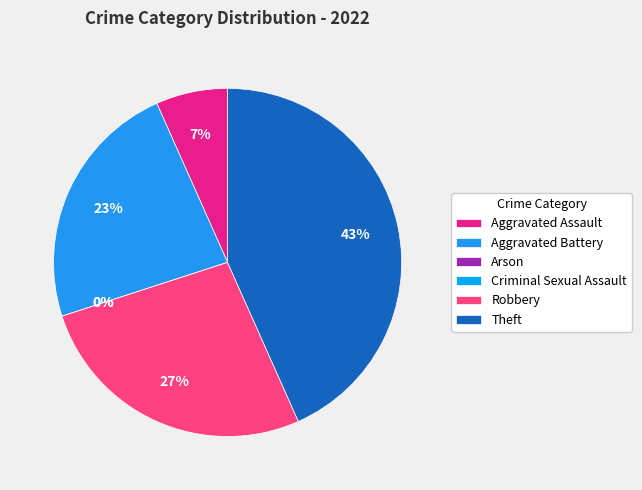

Between Criminal Sexual Assault and Arson, which is larger?

Criminal Sexual Assault